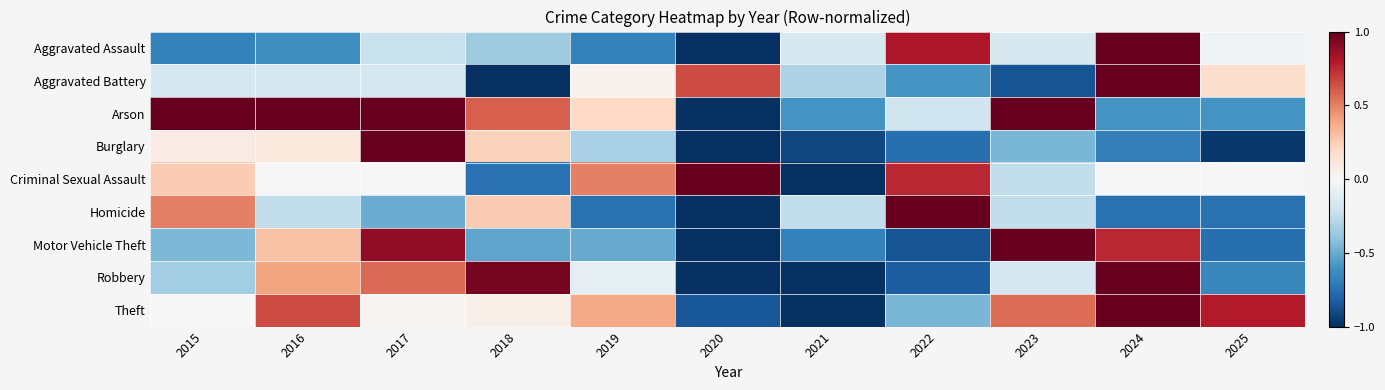

Reading right to left, what are all the values shown in this chart?

Aggravated Assault: 2025=-0.0	2024=1.0	2023=-0.2	2022=0.8	2021=-0.2	2020=-1.0	2019=-0.7	2018=-0.4	2017=-0.2	2016=-0.6	2015=-0.7
Aggravated Battery: 2025=0.2	2024=1.0	2023=-0.9	2022=-0.6	2021=-0.3	2020=0.7	2019=0.0	2018=-1.0	2017=-0.2	2016=-0.2	2015=-0.2
Arson: 2025=-0.6	2024=-0.6	2023=1.0	2022=-0.2	2021=-0.6	2020=-1.0	2019=0.2	2018=0.6	2017=1.0	2016=1.0	2015=1.0
Burglary: 2025=-1.0	2024=-0.7	2023=-0.5	2022=-0.8	2021=-0.9	2020=-1.0	2019=-0.3	2018=0.2	2017=1.0	2016=0.1	2015=0.1
Criminal Sexual Assault: 2025=0.0	2024=0.0	2023=-0.2	2022=0.8	2021=-1.0	2020=1.0	2019=0.5	2018=-0.8	2017=0.0	2016=0.0	2015=0.2
Homicide: 2025=-0.8	2024=-0.8	2023=-0.2	2022=1.0	2021=-0.2	2020=-1.0	2019=-0.8	2018=0.2	2017=-0.5	2016=-0.2	2015=0.5
Motor Vehicle Theft: 2025=-0.8	2024=0.8	2023=1.0	2022=-0.9	2021=-0.7	2020=-1.0	2019=-0.5	2018=-0.5	2017=0.9	2016=0.3	2015=-0.4
Robbery: 2025=-0.7	2024=1.0	2023=-0.2	2022=-0.8	2021=-1.0	2020=-1.0	2019=-0.1	2018=1.0	2017=0.6	2016=0.4	2015=-0.3
Theft: 2025=0.8	2024=1.0	2023=0.6	2022=-0.5	2021=-1.0	2020=-0.8	2019=0.4	2018=0.1	2017=0.0	2016=0.7	2015=0.0